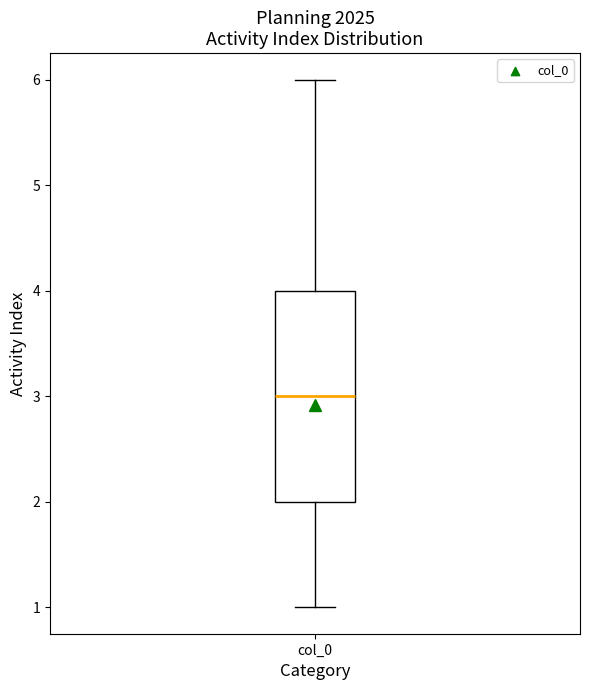

Where is the lower edge of the box for col_0 on the y-axis? The values are not printed on the chart, so give them approximately, as read against the axis.

2